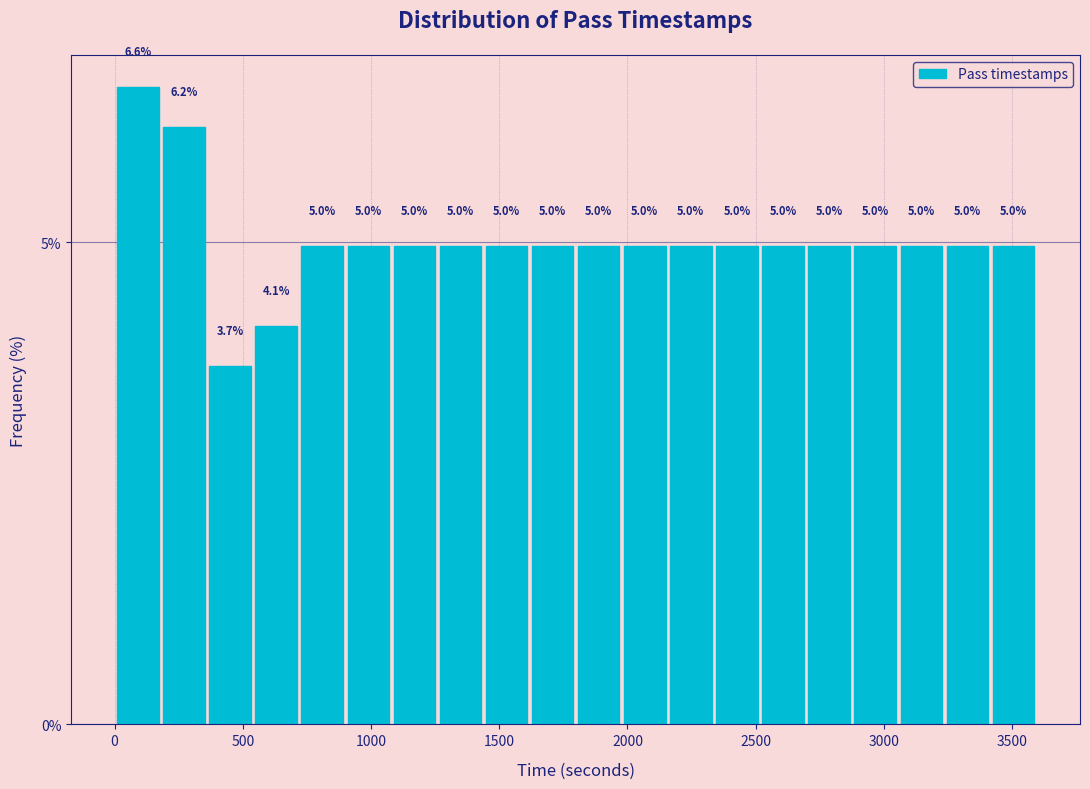

Read against the x-axis, roughly where is the centre of the tallest bar?

100